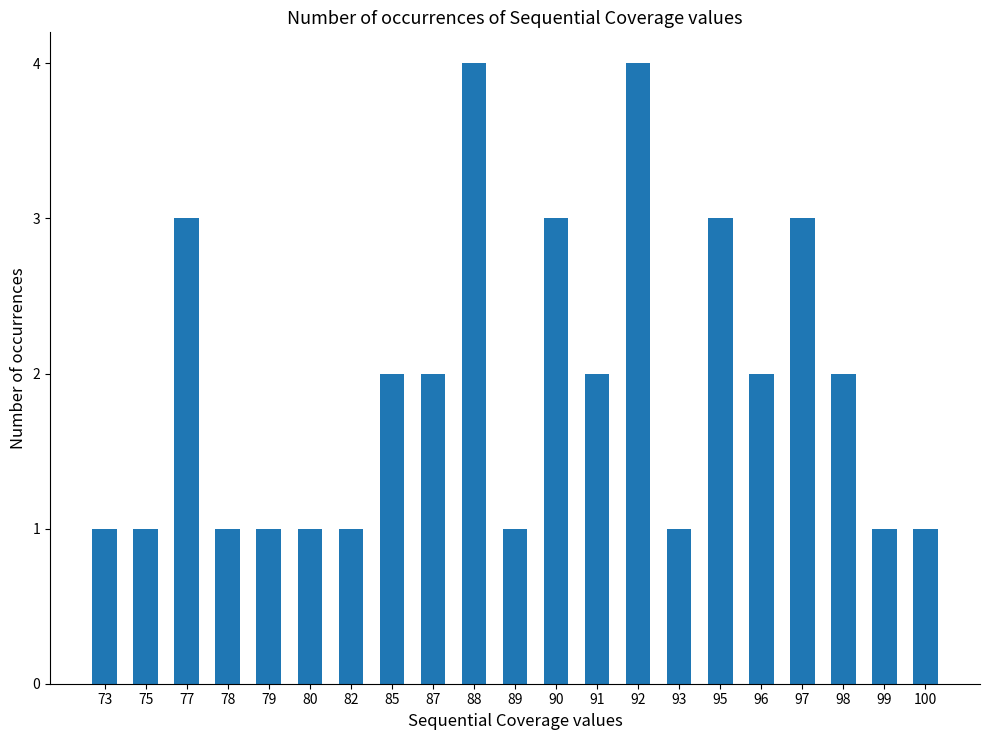

What is the average value?

2